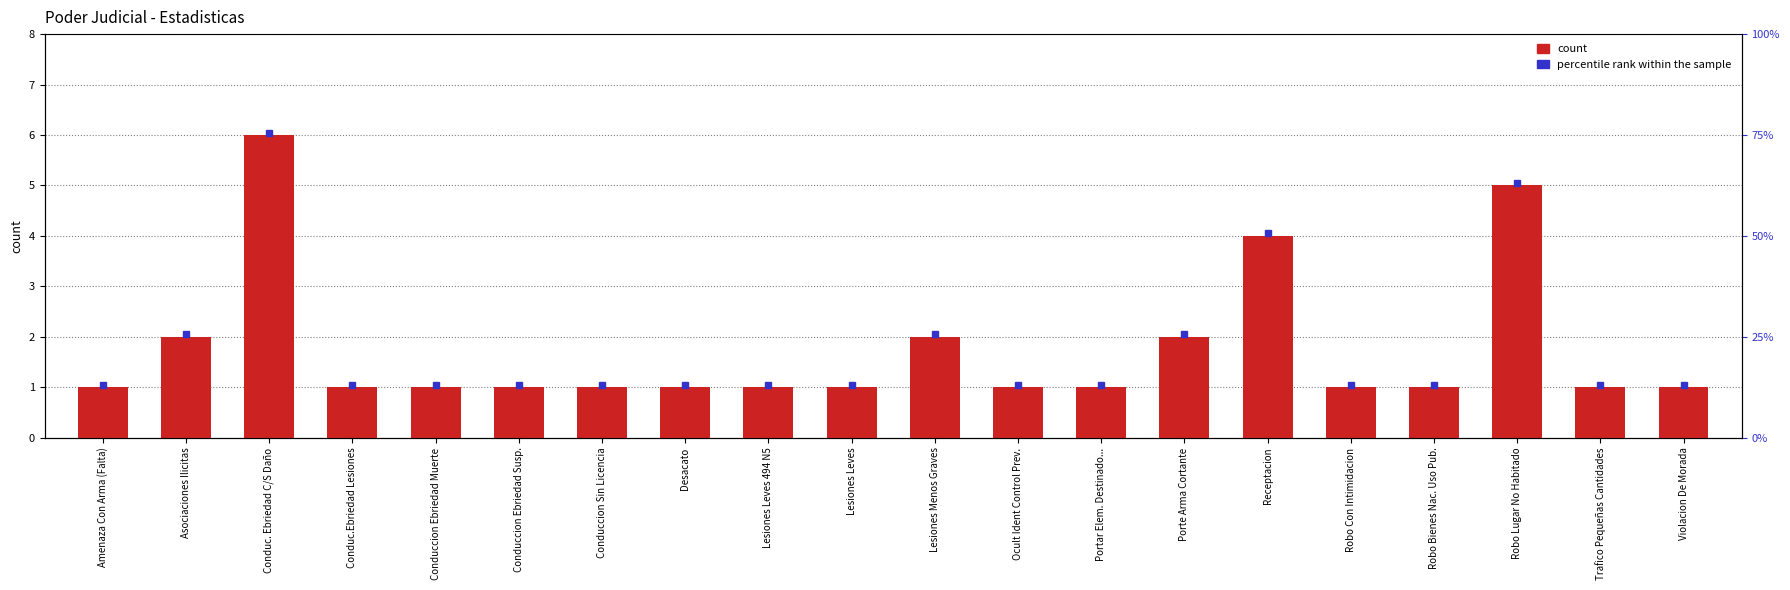

Are the bars horizontal?

No